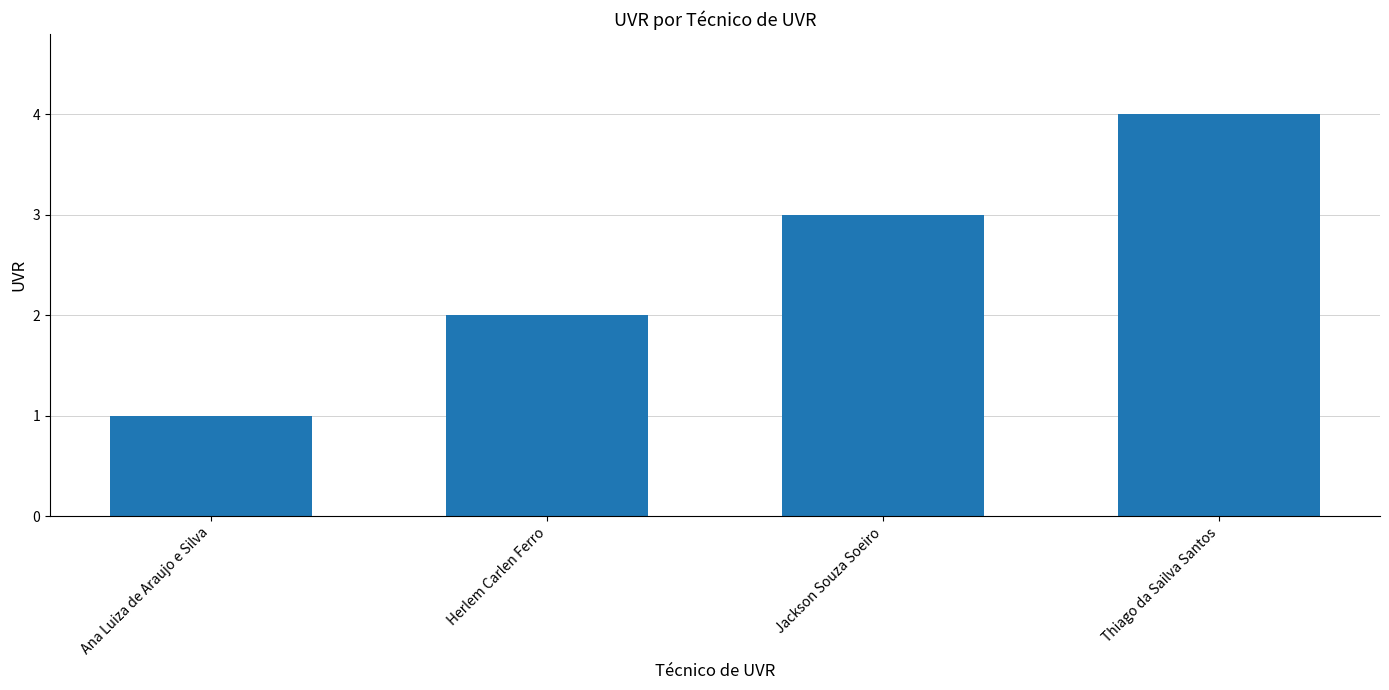

What is the sum of all values?

10